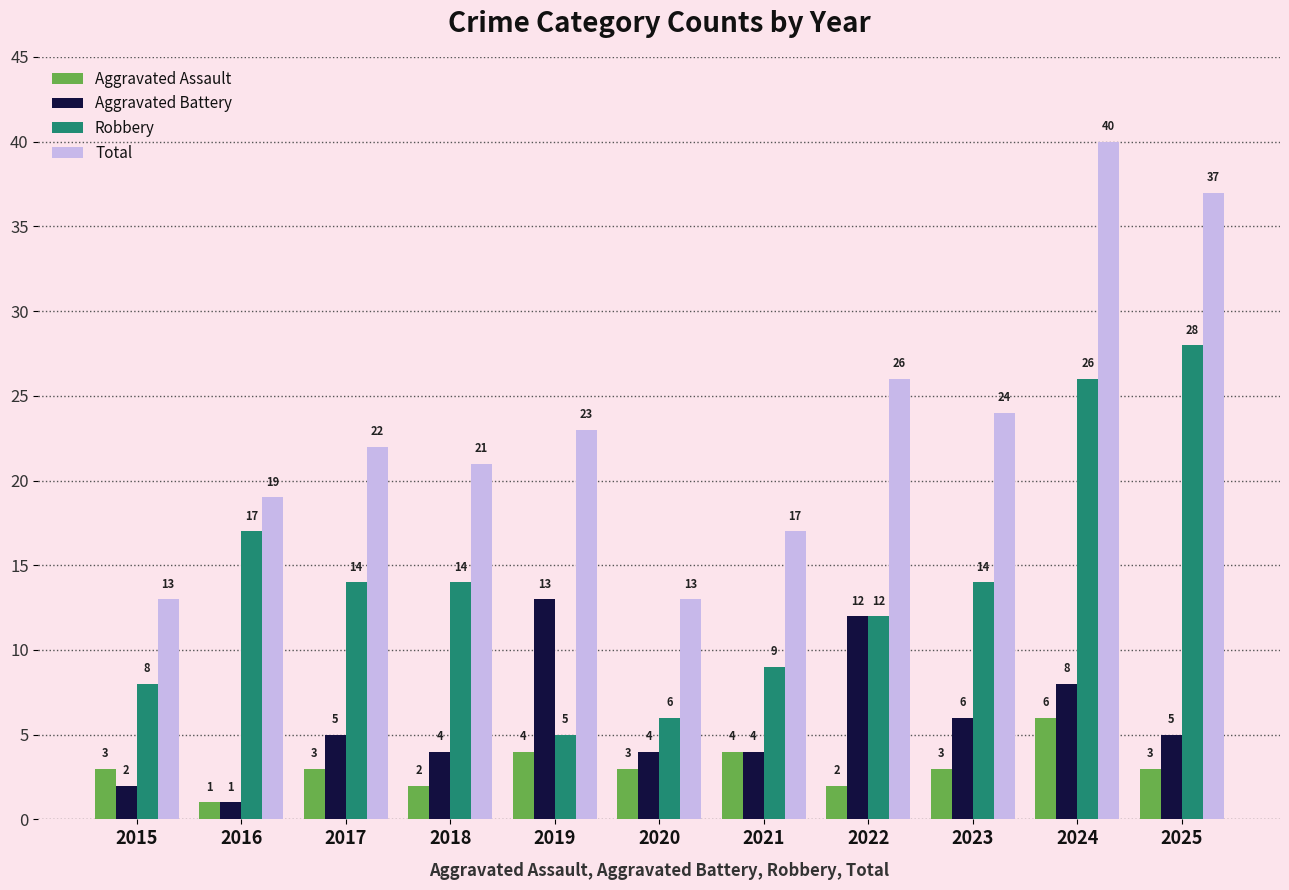

What is the sum of the Aggravated Battery values at 2017 and 2025?

10